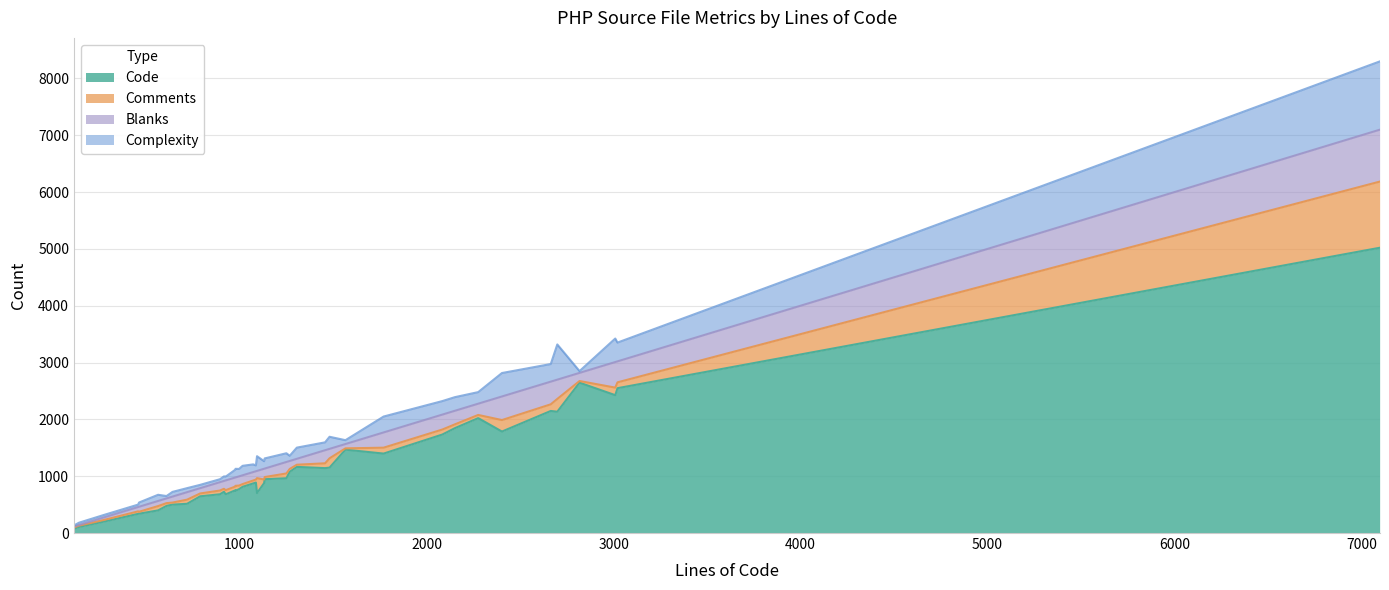

Which series has the largest total across all categories?

Code